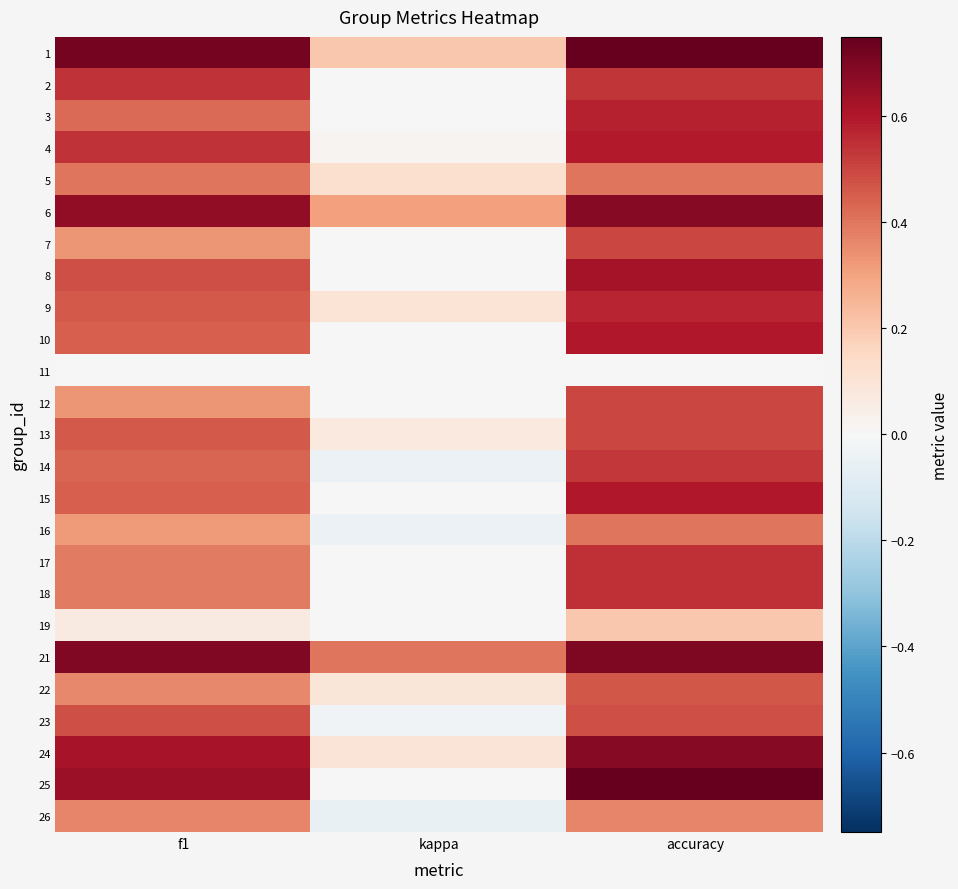

Reading left to right, transcribe all the data shown in this chart.

1: f1=0.7	kappa=0.2	accuracy=0.8
2: f1=0.5	kappa=0.0	accuracy=0.5
3: f1=0.4	kappa=0.0	accuracy=0.6
4: f1=0.5	kappa=0.0	accuracy=0.6
5: f1=0.4	kappa=0.1	accuracy=0.4
6: f1=0.7	kappa=0.3	accuracy=0.7
7: f1=0.3	kappa=0.0	accuracy=0.5
8: f1=0.5	kappa=0.0	accuracy=0.6
9: f1=0.5	kappa=0.1	accuracy=0.6
10: f1=0.5	kappa=0.0	accuracy=0.6
11: f1=0.0	kappa=0.0	accuracy=0.0
12: f1=0.3	kappa=0.0	accuracy=0.5
13: f1=0.5	kappa=0.1	accuracy=0.5
14: f1=0.4	kappa=-0.0	accuracy=0.5
15: f1=0.5	kappa=0.0	accuracy=0.6
16: f1=0.3	kappa=-0.0	accuracy=0.4
17: f1=0.4	kappa=0.0	accuracy=0.6
18: f1=0.4	kappa=0.0	accuracy=0.6
19: f1=0.1	kappa=0.0	accuracy=0.2
21: f1=0.7	kappa=0.4	accuracy=0.7
22: f1=0.4	kappa=0.1	accuracy=0.5
23: f1=0.5	kappa=-0.0	accuracy=0.5
24: f1=0.6	kappa=0.1	accuracy=0.7
25: f1=0.6	kappa=0.0	accuracy=0.8
26: f1=0.4	kappa=-0.1	accuracy=0.4